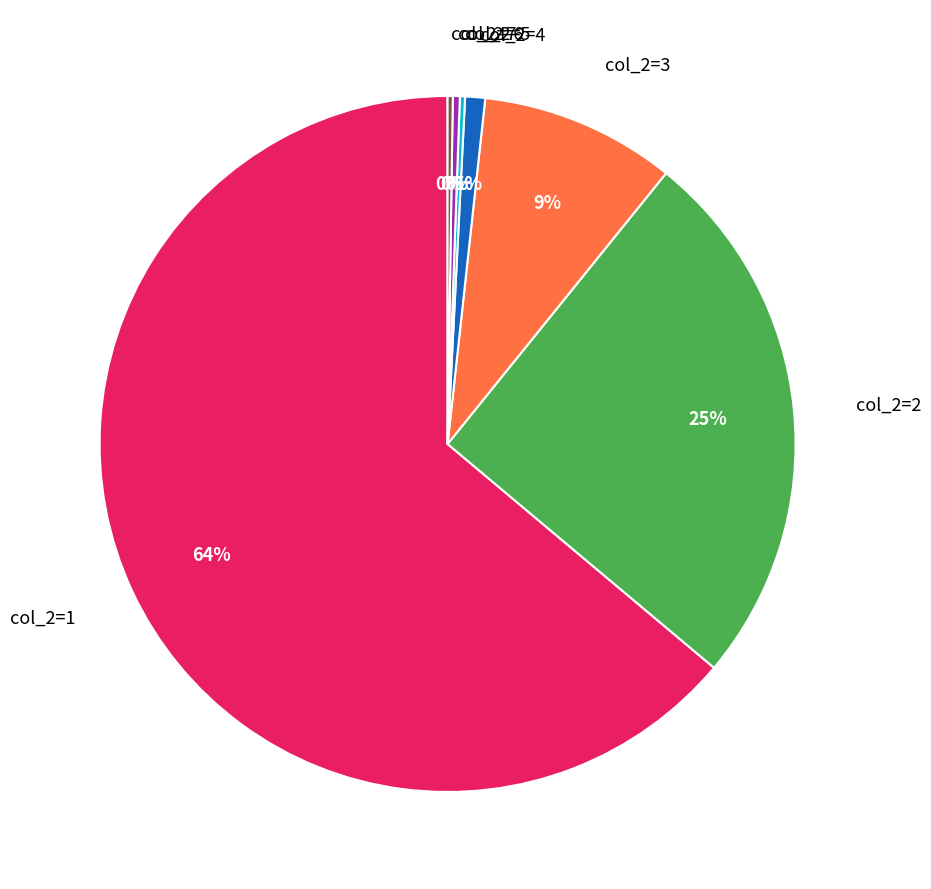

Do col_2=1 and col_2=6 together represent more than half of the pie?

Yes